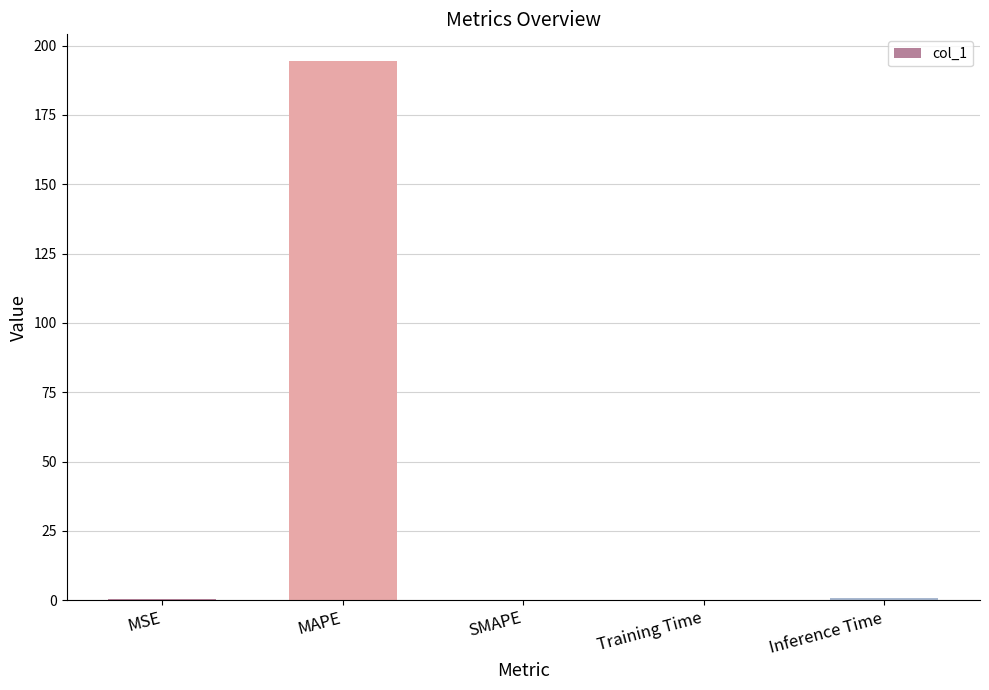

Read the value at MAPE.

194.4